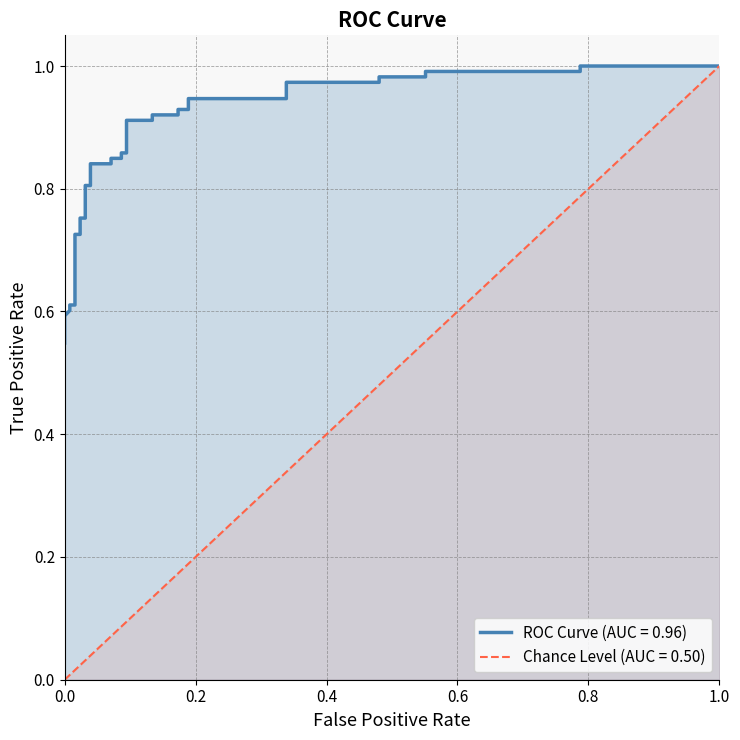

Is it true that the value at 25 is 0.3?

False